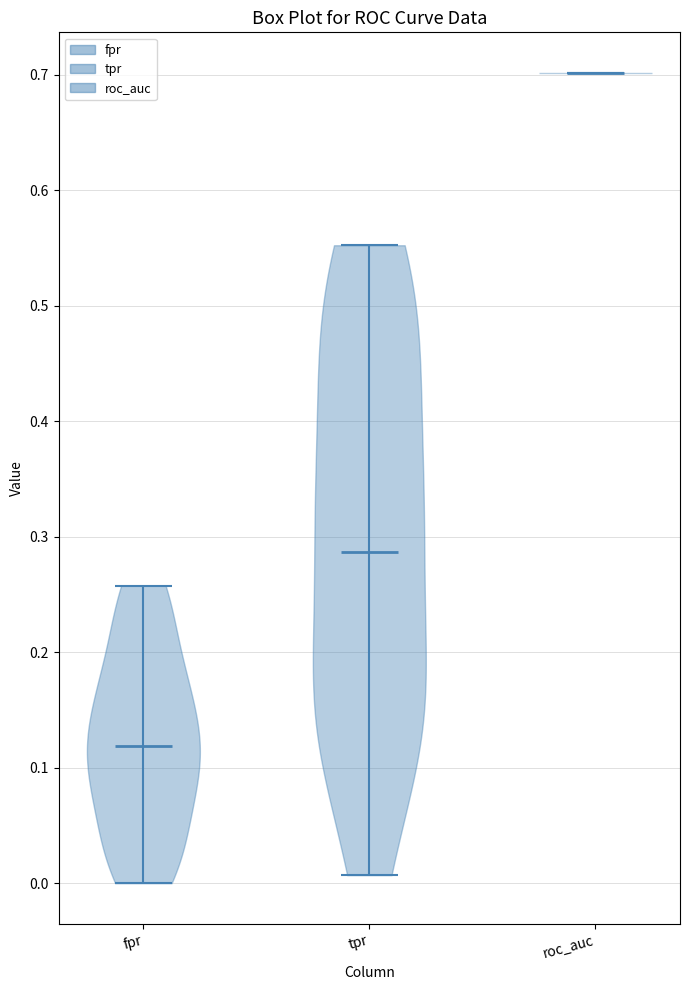

Reading left to right, read every violin against the y-axis: where its median line is, and the lowest and highest points it reaches. The values are not printed on the chart, so give them approximately, as read against the axis.

fpr: median line 0.12, lowest point 0.00, highest point 0.26
tpr: median line 0.29, lowest point 0.01, highest point 0.55
roc_auc: median line 0.70, lowest point 0.70, highest point 0.70